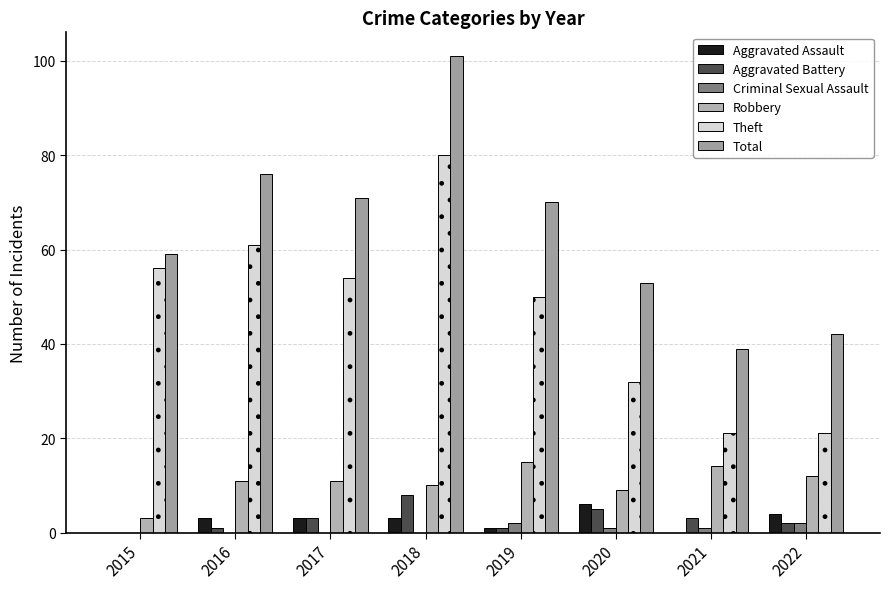

Are the bars grouped side by side (vs. stacked)?

Yes